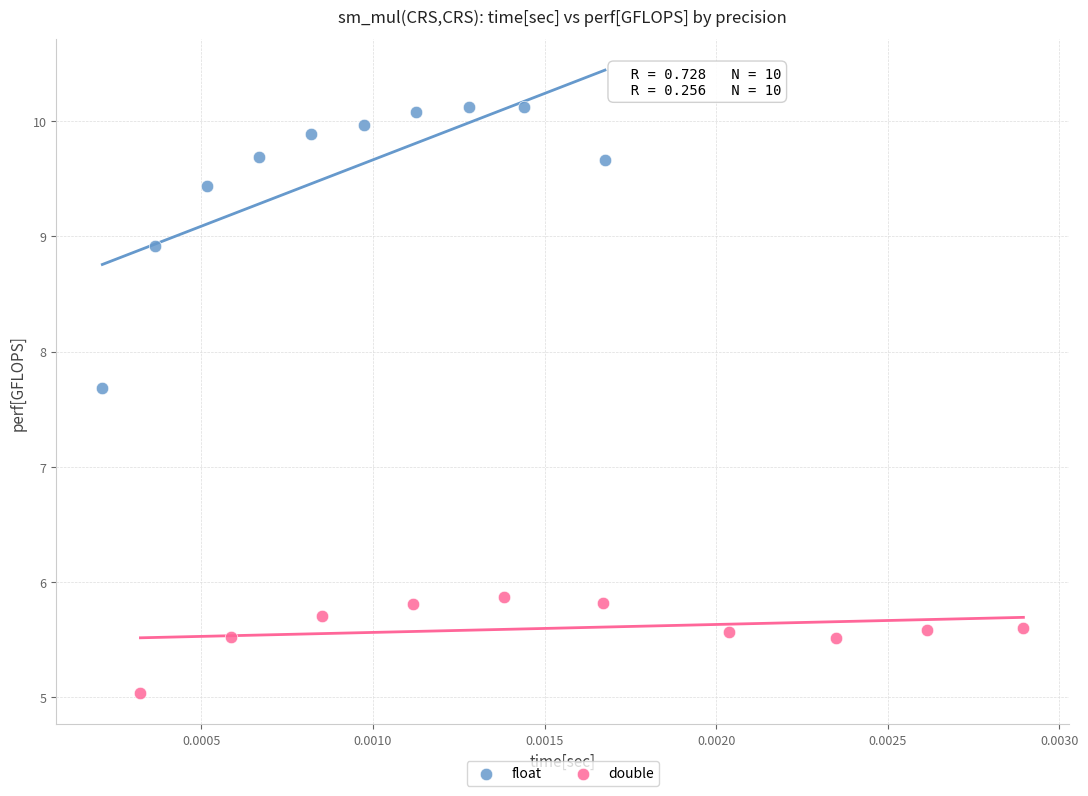

Which series has the widest spread of Y values?

float